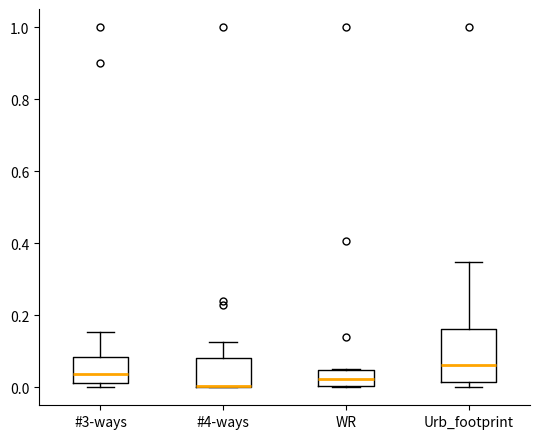

Reading left to right, read every box against the y-axis: the position of its median line, the range the box covers, and the ends of its whiskers. The values are not printed on the chart, so give them approximately, as read against the axis.

#3-ways: median 0.04, box 0.02 to 0.08, whiskers 0.00 to 0.16
#4-ways: median 0.00 (drawn on the box's lower edge), box 0.00 to 0.08, whiskers 0.00 to 0.12
WR: median 0.02, box 0.00 to 0.04, whiskers 0.00 to 0.06
Urb_footprint: median 0.06, box 0.02 to 0.16, whiskers 0.00 to 0.34